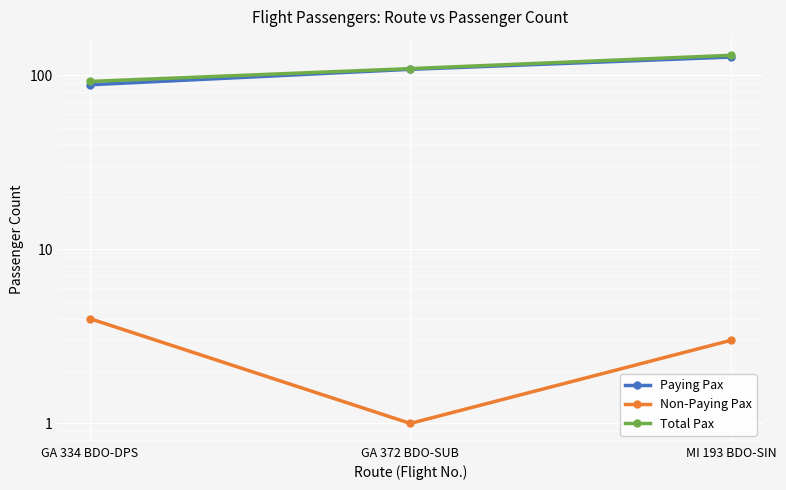

Between GA 372 BDO-SUB and MI 193 BDO-SIN, which series saw the biggest shift?

Total Pax